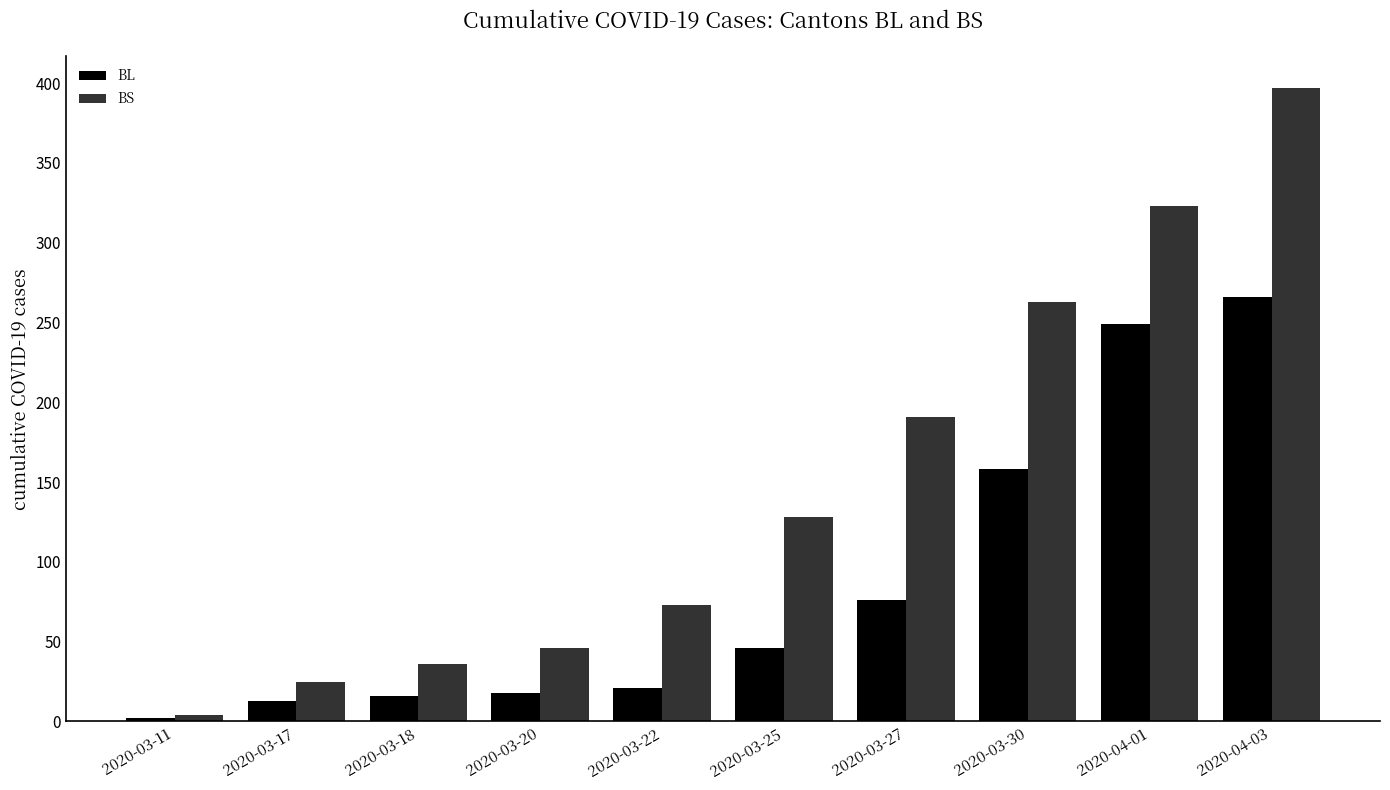

What is the average value of the BS series?

149